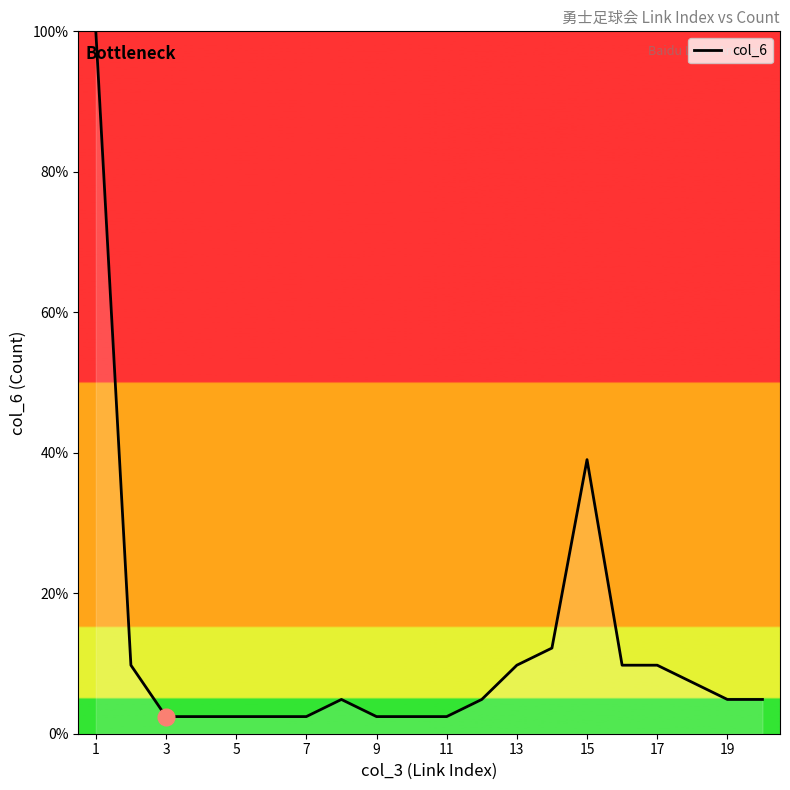

What is the greatest value displayed?

100.0